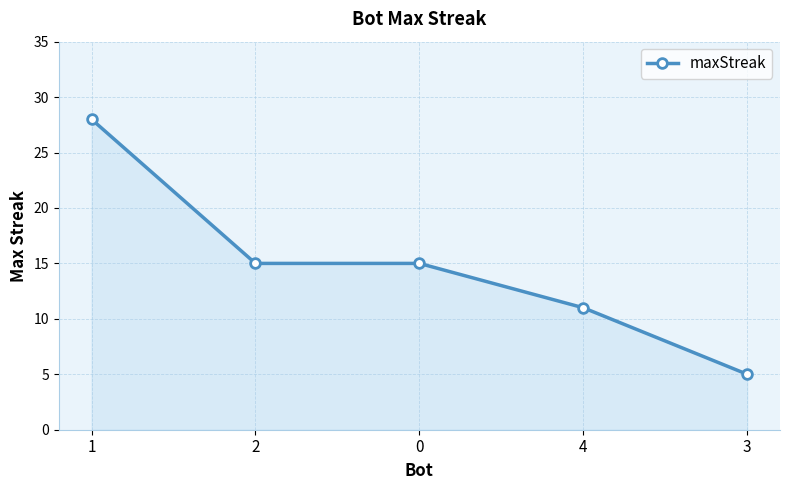

How many lines are shown in the chart?

1